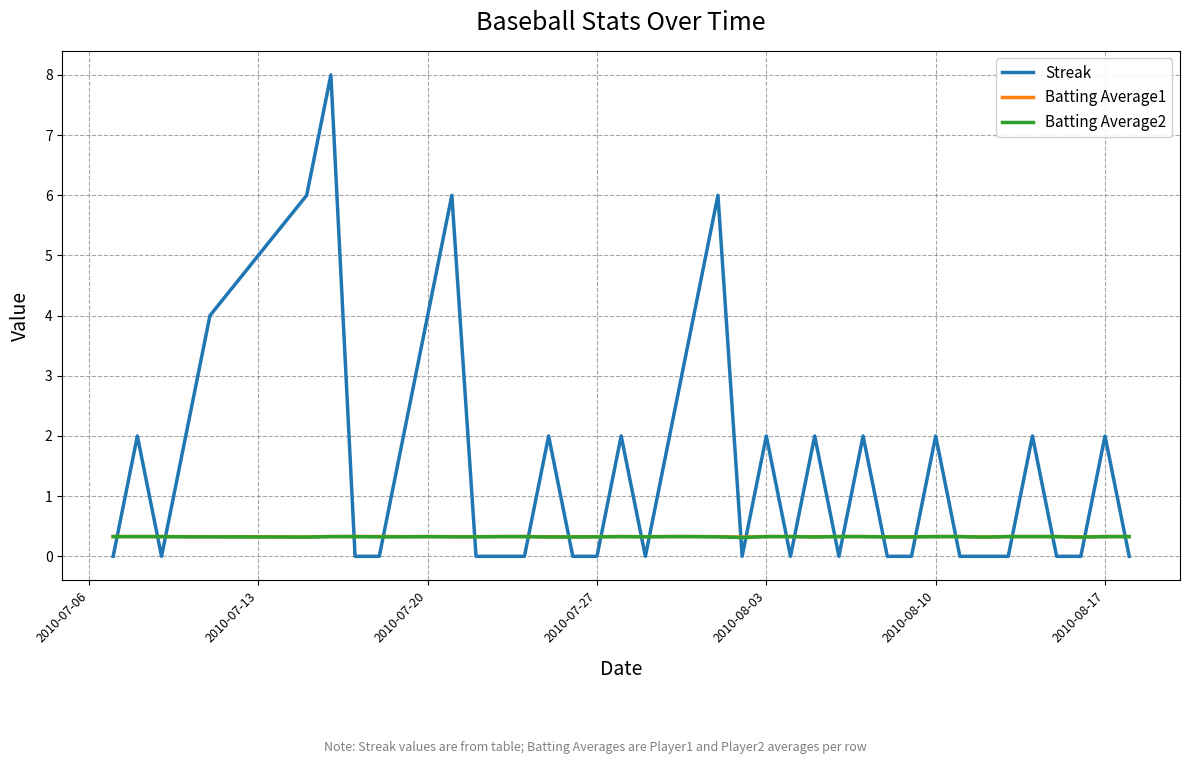

Does the chart display data point markers on the line(s)?

No